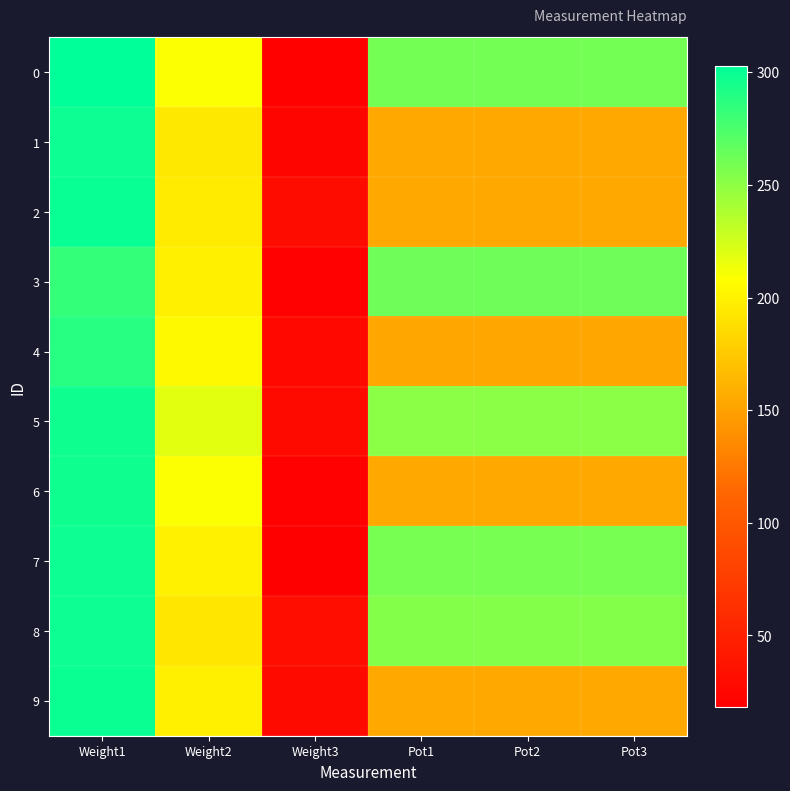

Which has a higher value, Weight3 or Pot1?

Pot1